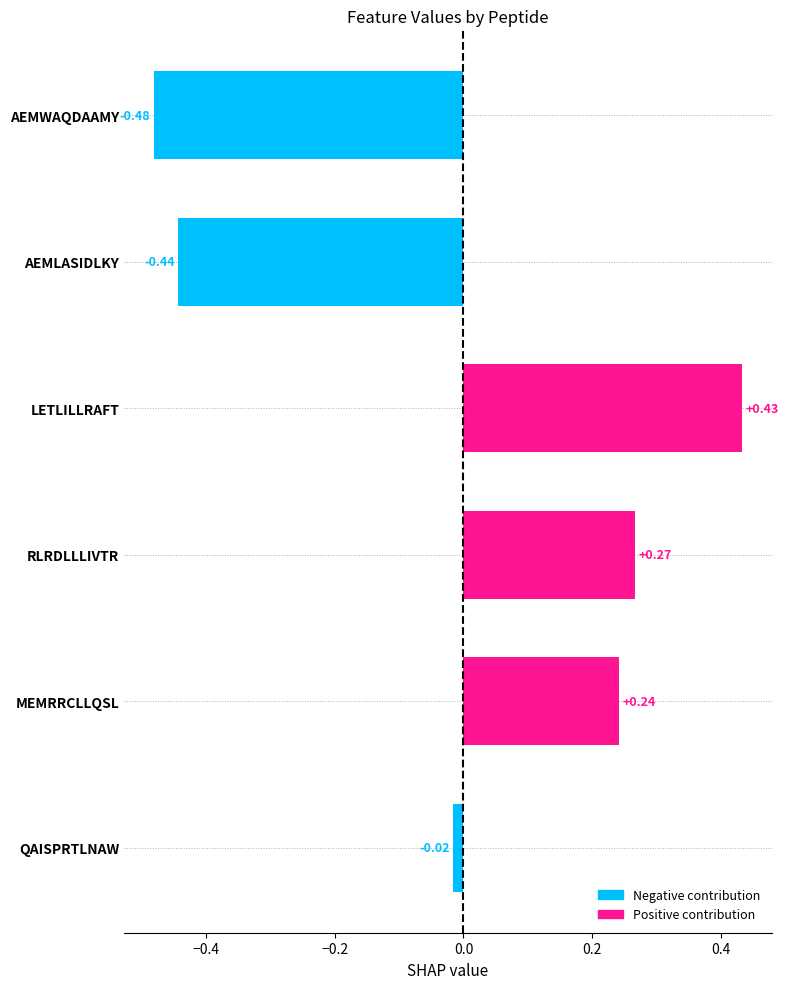

At which category is the sum across all series the highest?

LETLILLRAFT